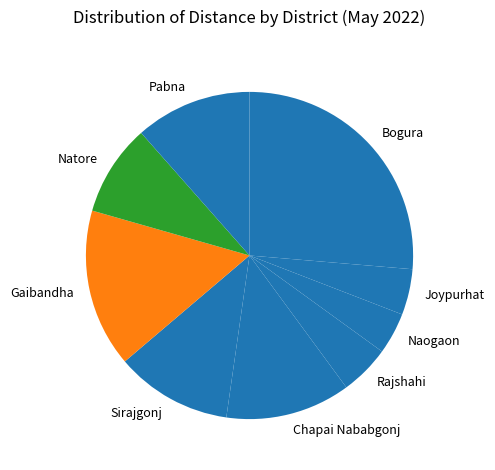

How many segments does this pie chart have?

9